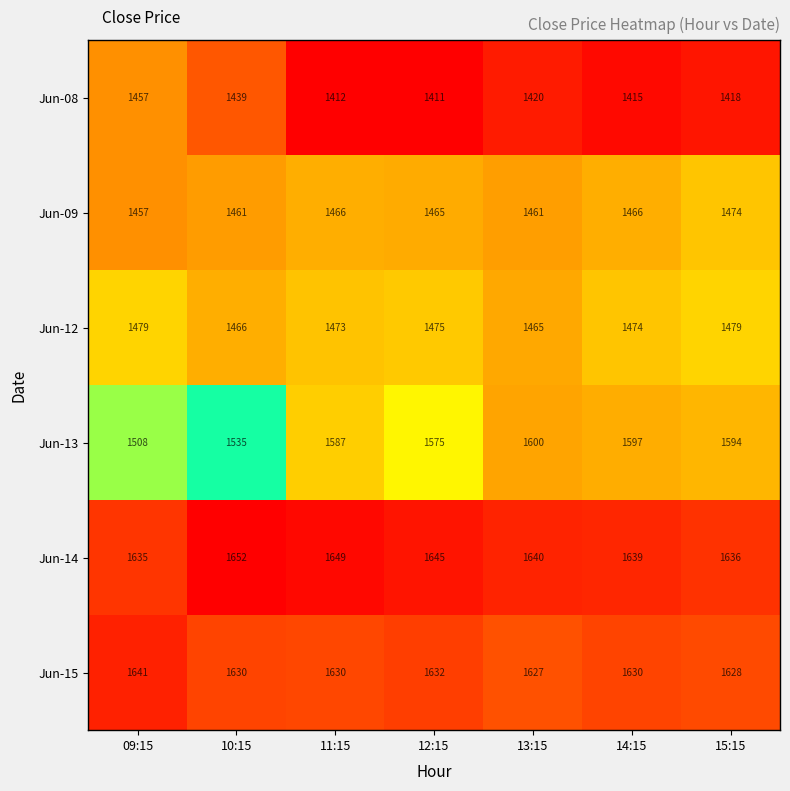

What is the sum of the Jun-15 values at 14:15 and 09:15?

3271